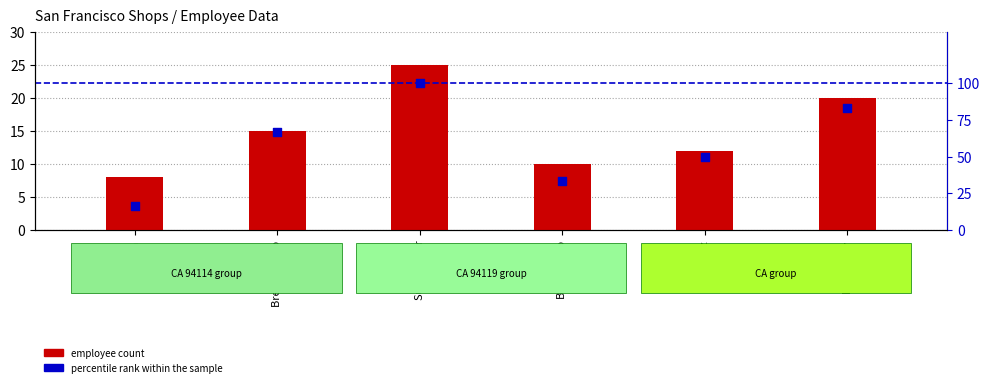

Which series has the largest Y range (max minus min)?

percentile rank within the sample